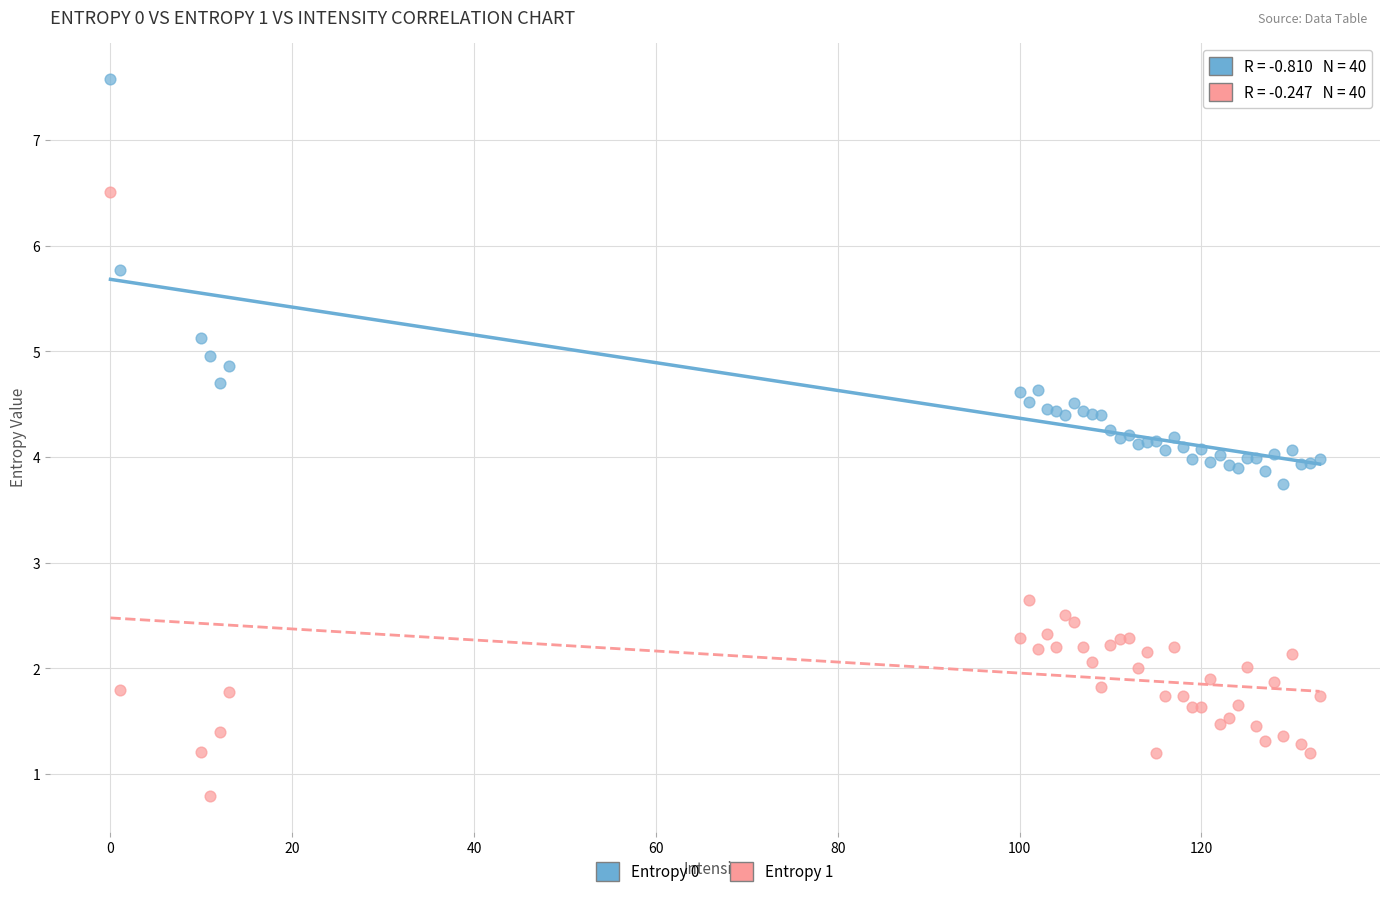

What is the X range (max minus min) for the scatter plot?

133.0